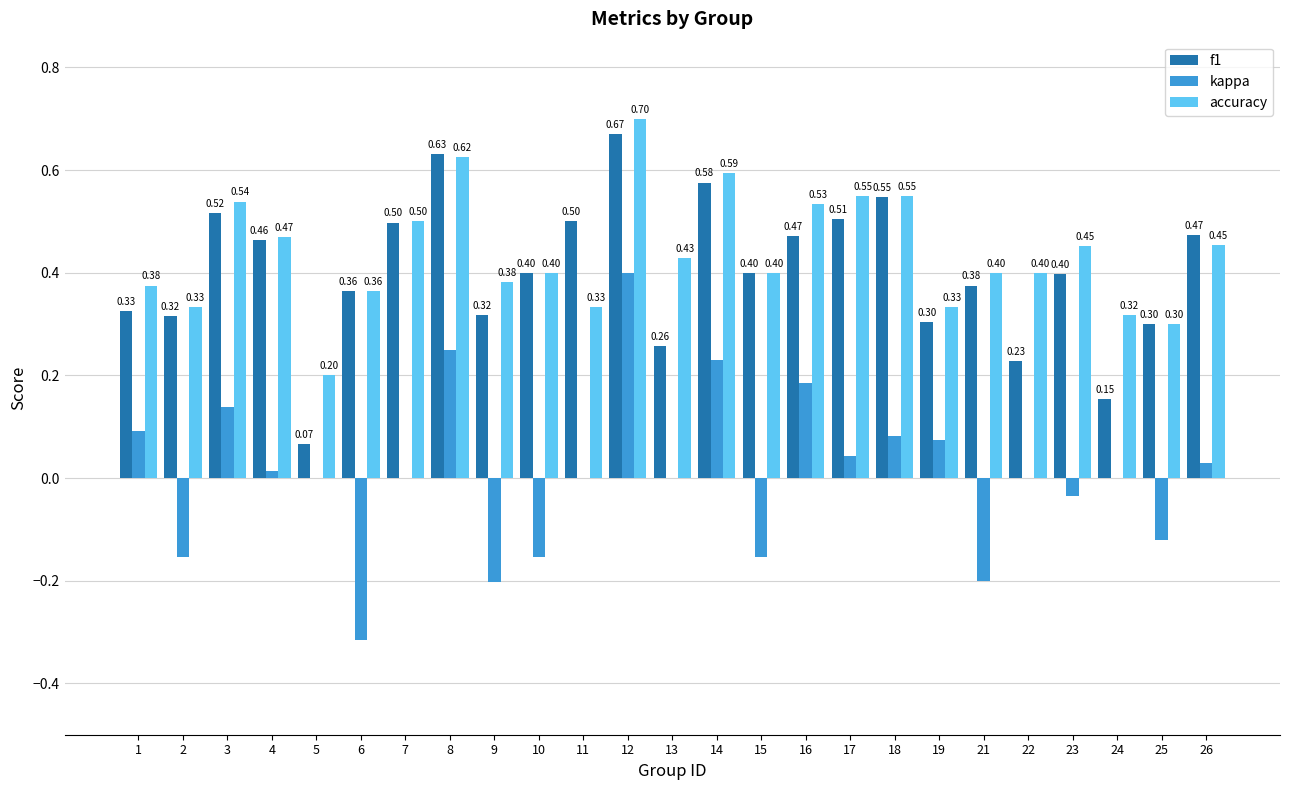

Are the bars horizontal?

No